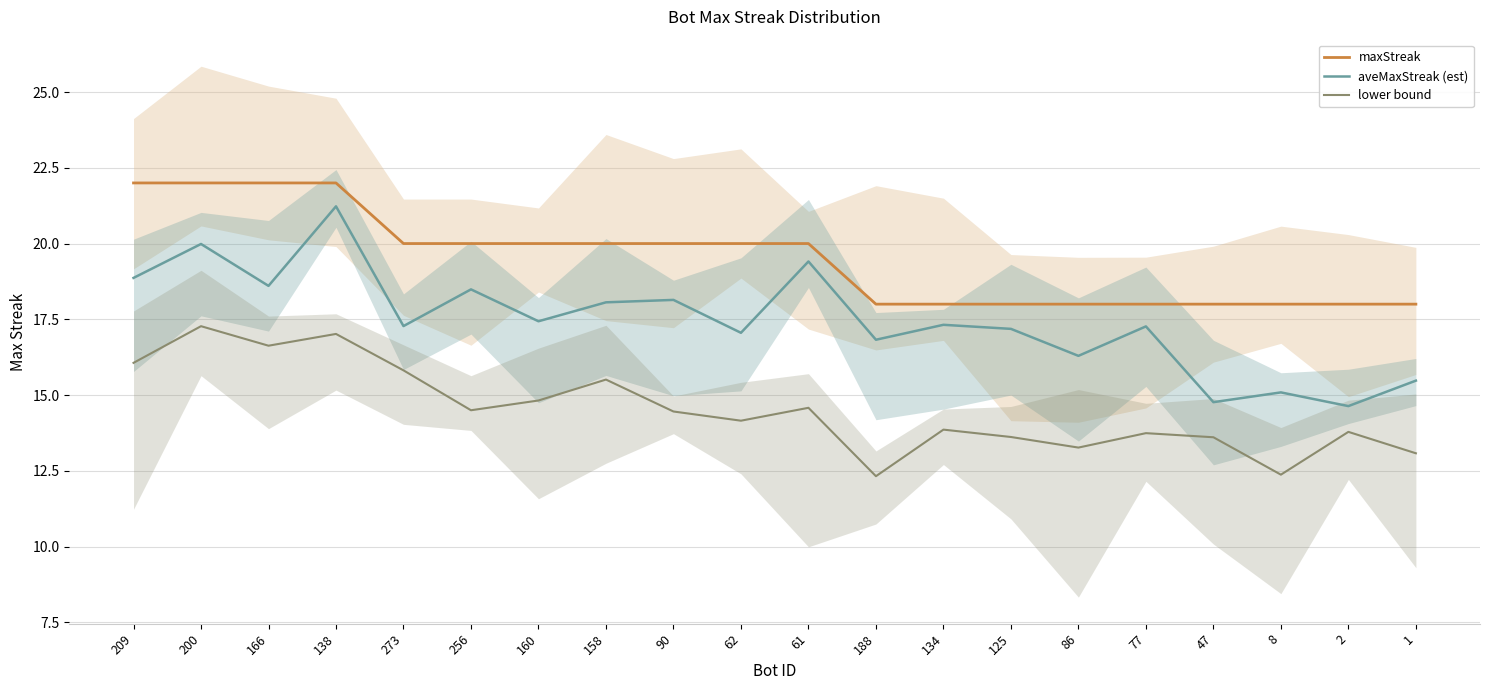

How many lines are shown in the chart?

3